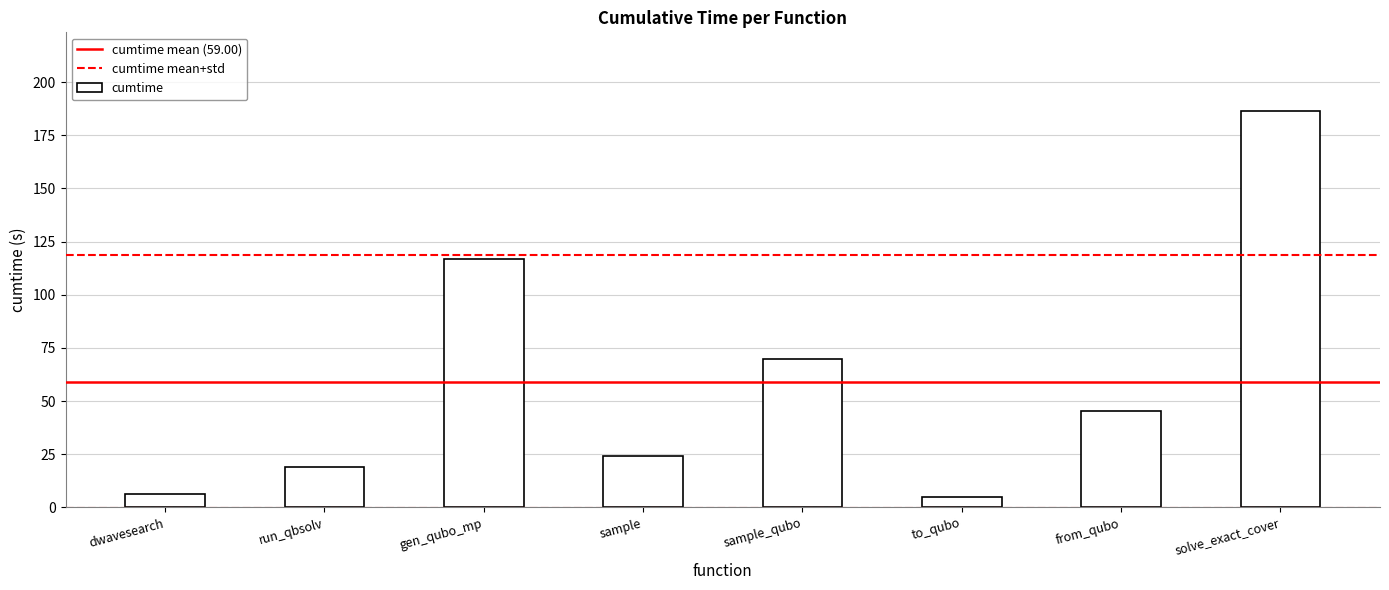

What value does the data have at sample?

24.1